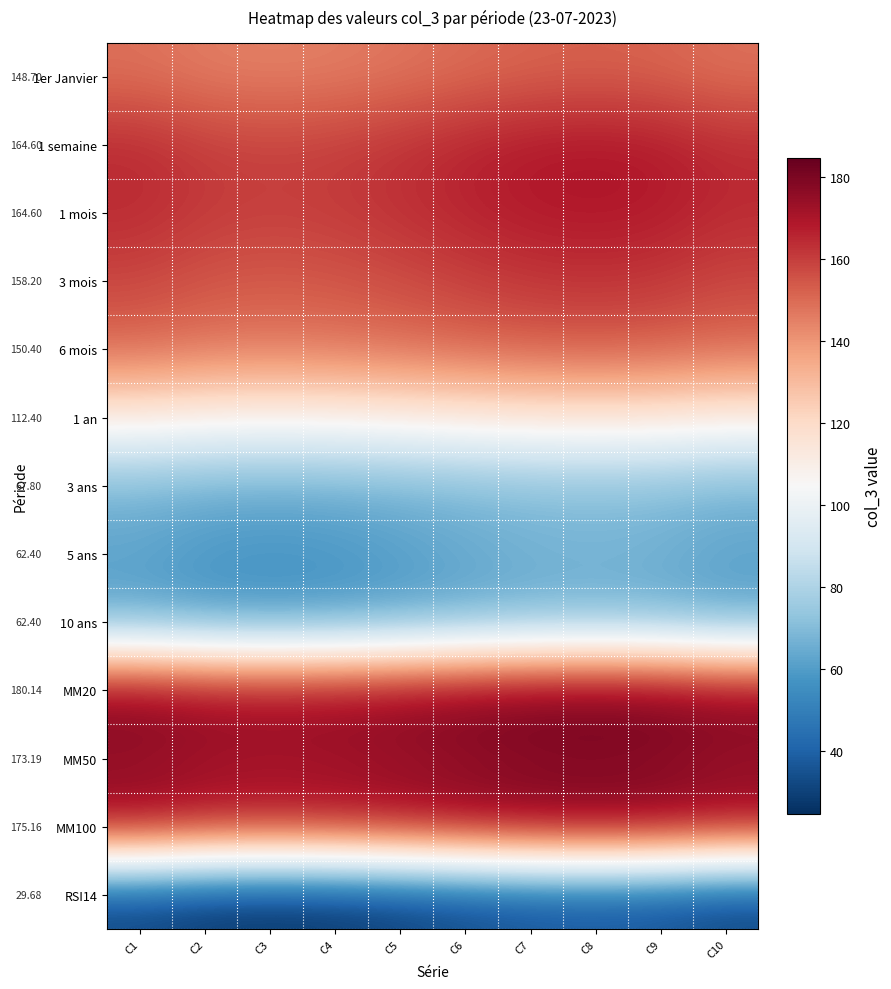

What is the spread (max minus min) of values at C1?

150.5